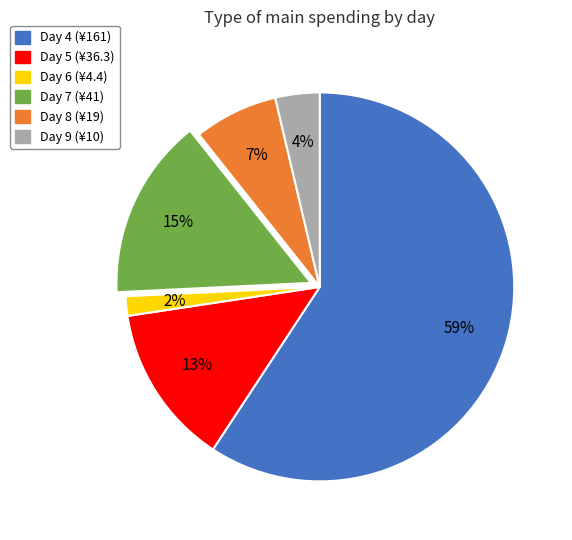

To the nearest percent, what is the average slice percentage?

17%